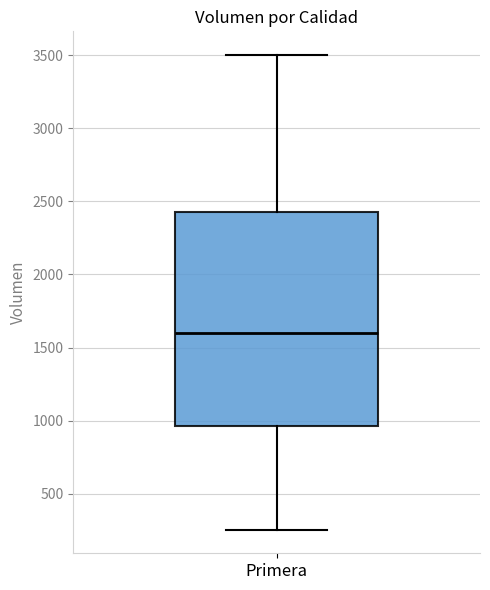

Where does the upper whisker of the box for Primera end on the y-axis? The values are not printed on the chart, so give them approximately, as read against the axis.

3500